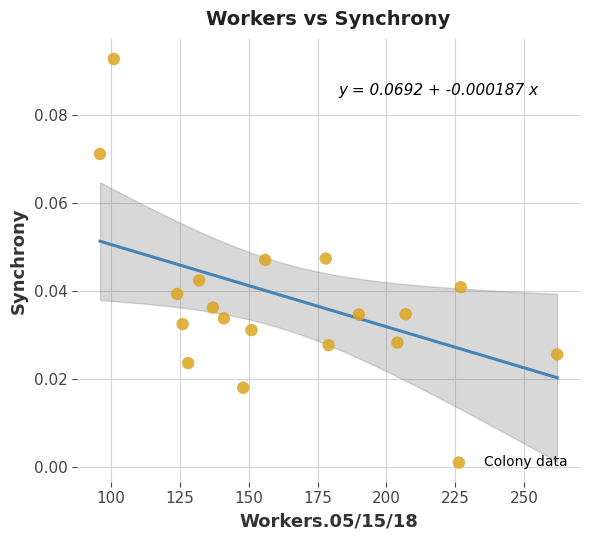

What is the range of X values (max minus min)?

166.0